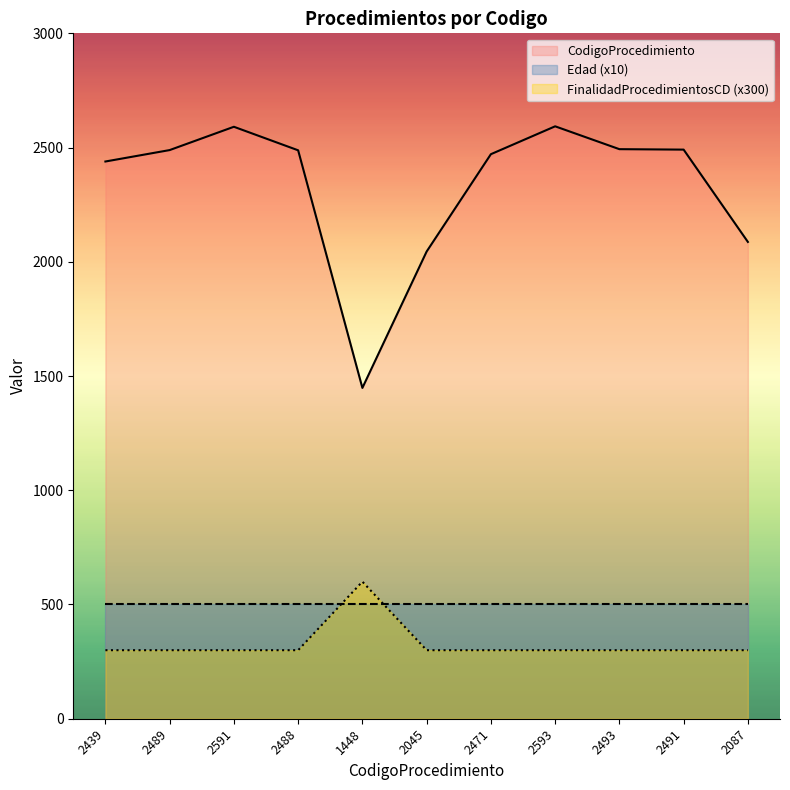

In FinalidadProcedimientosCD, how many points are higher than both neighbors (excluding endpoints)?

1